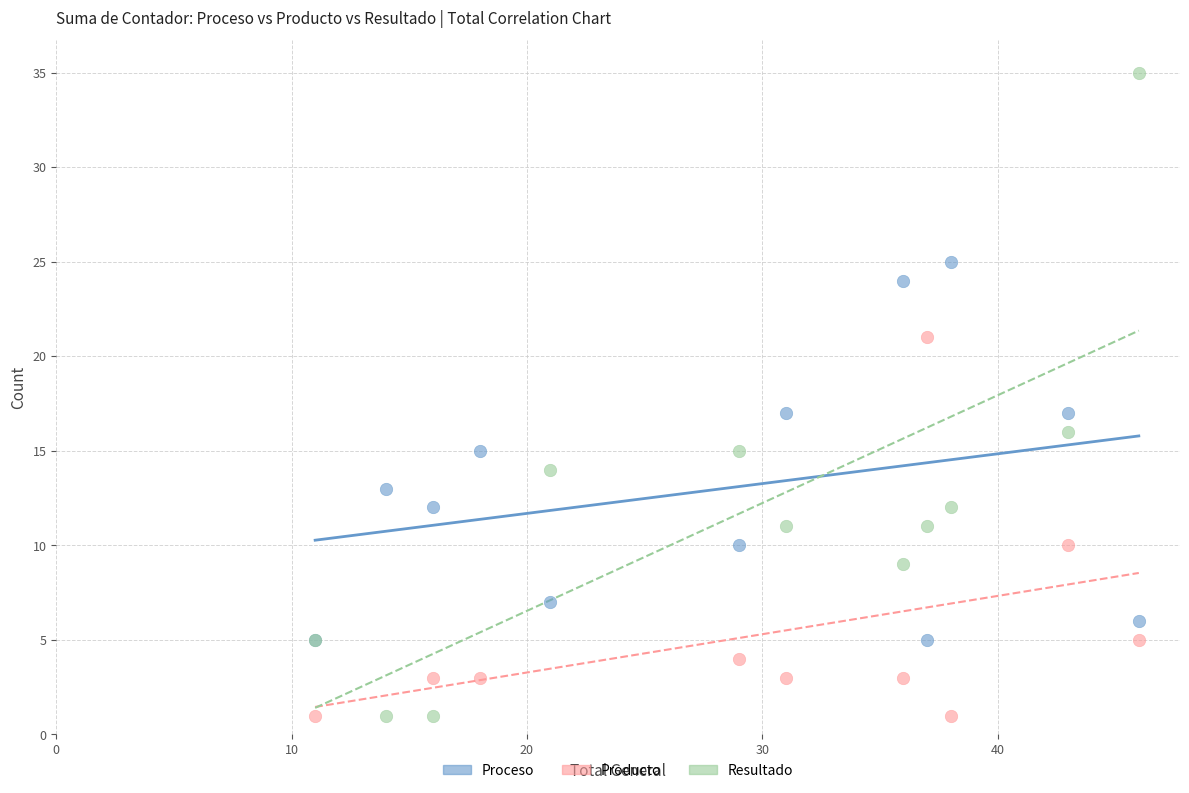

Which series has the largest Y range (max minus min)?

Resultado